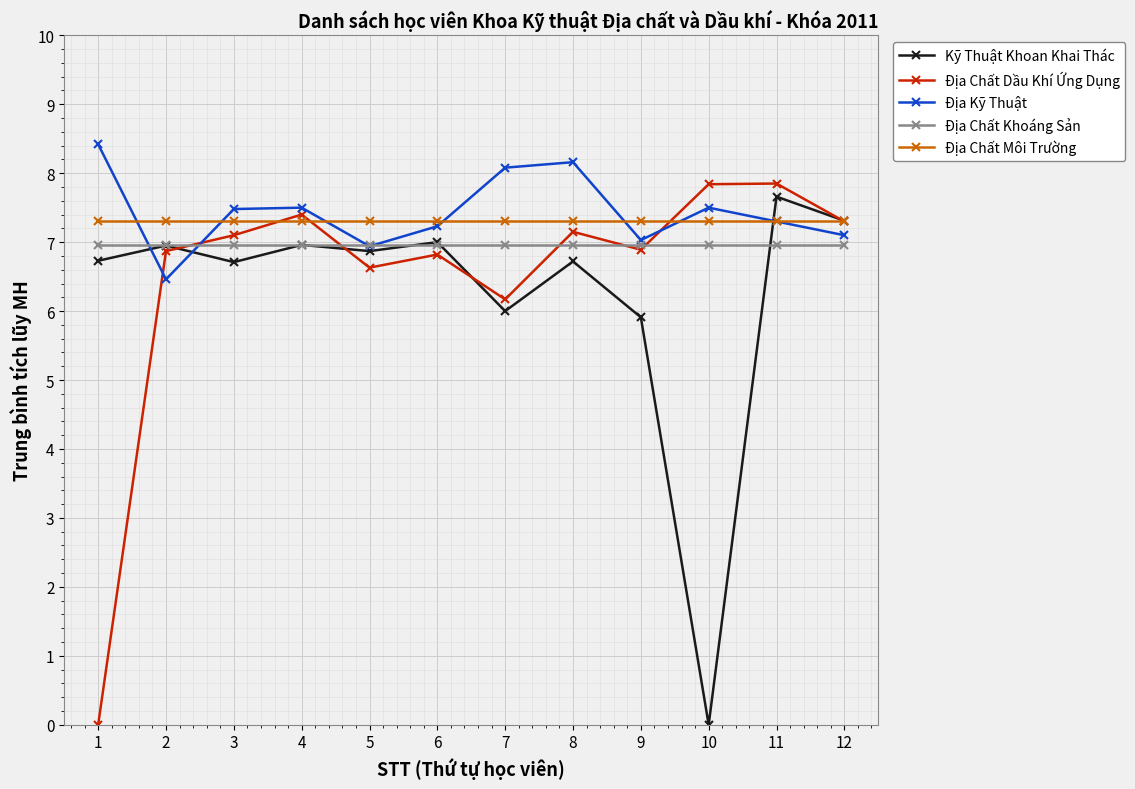

Is this an area chart (filled region under the line)?

No